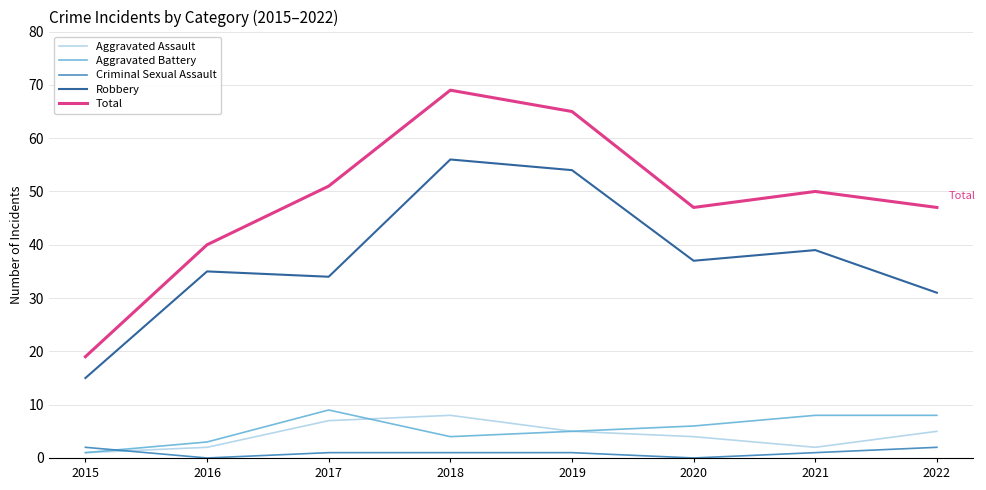

Is the value of Robbery at 2022 greater than the value of Aggravated Assault at 2018?

Yes